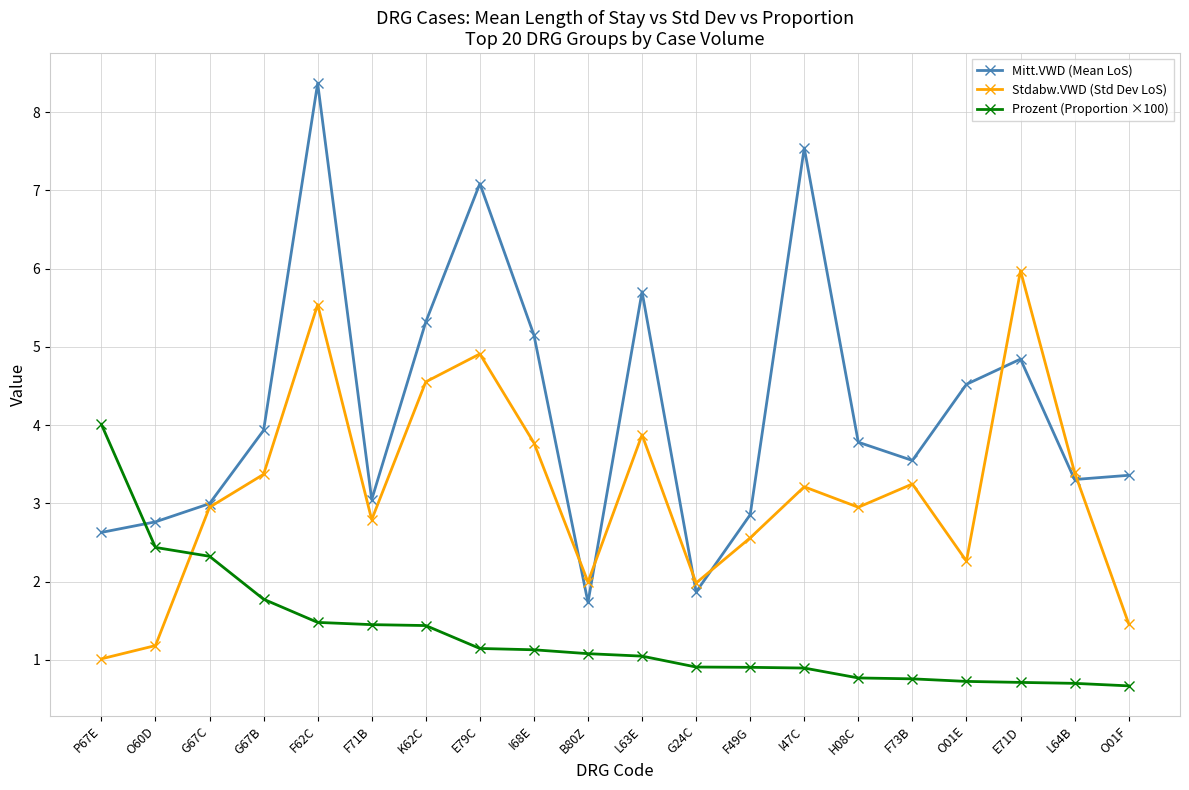

How many lines are shown in the chart?

3